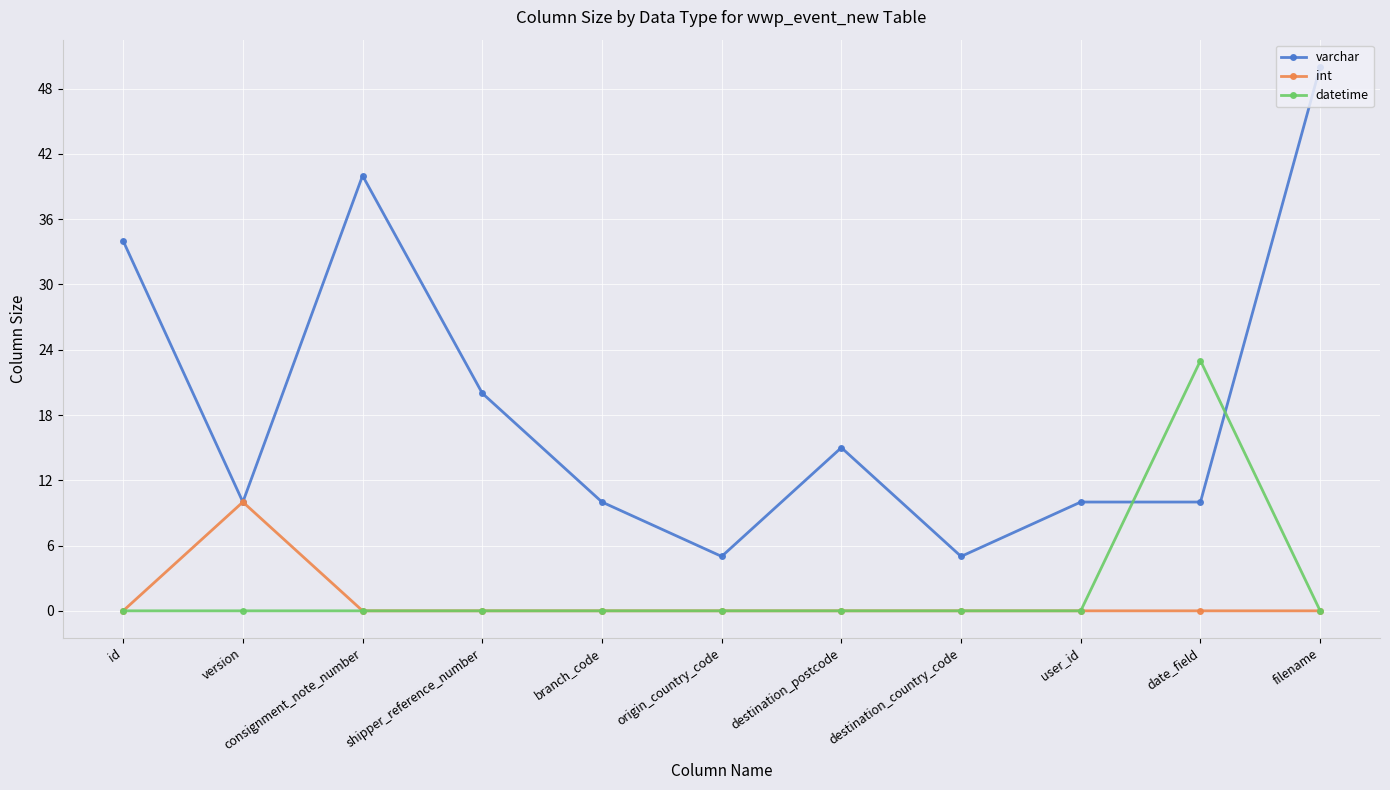

Reading left to right, list all the values displayed in this chart.

varchar: 34	10	40	20	10	5	15	5	10	10	50
int: 0	10	0	0	0	0	0	0	0	0	0
datetime: 0	0	0	0	0	0	0	0	0	23	0